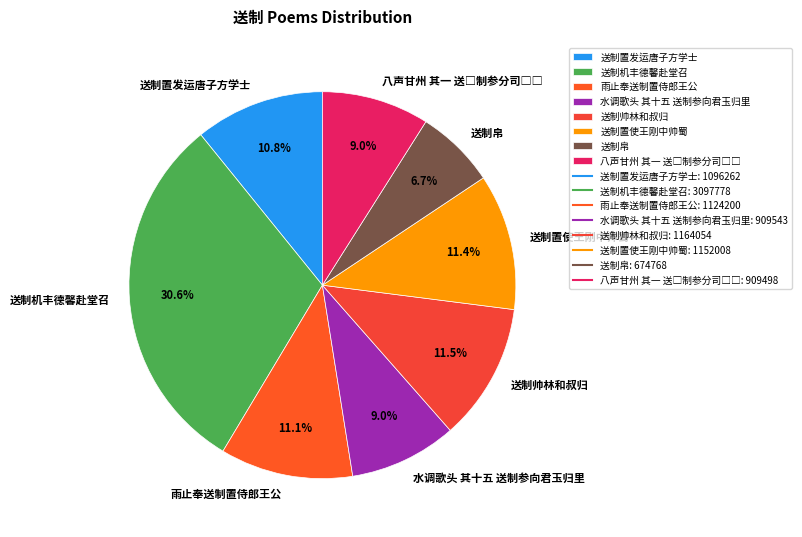

Which slice is the largest?

送制机丰德馨赴堂召